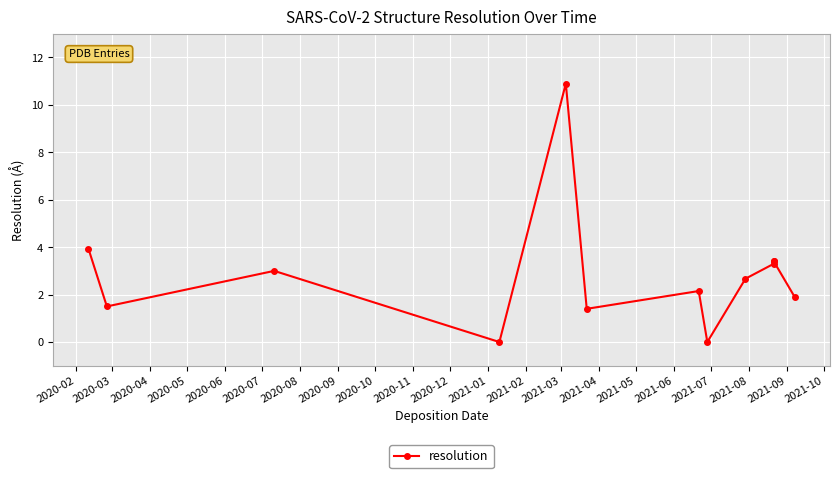

What is the average value?

2.9